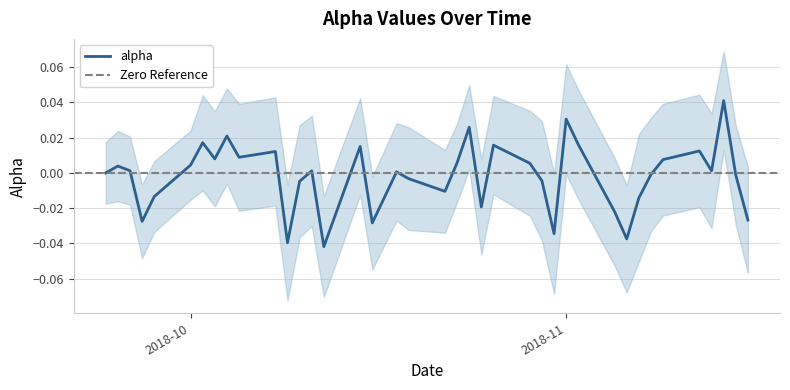

Is it true that the value at 2018-09-27 is -0.0?

True